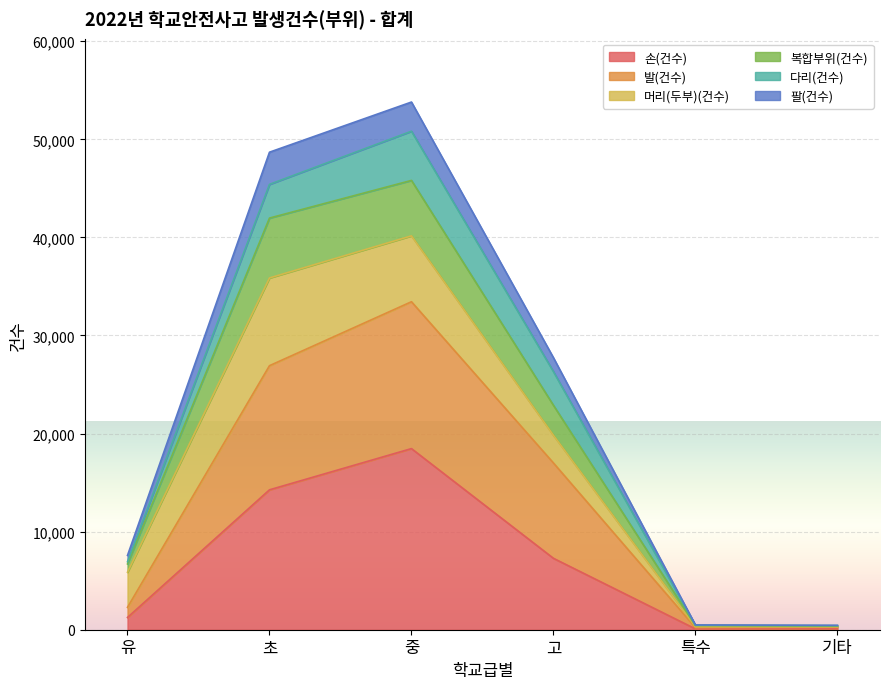

True or false: 팔(건수) has more than 1 interior local peaks.

False